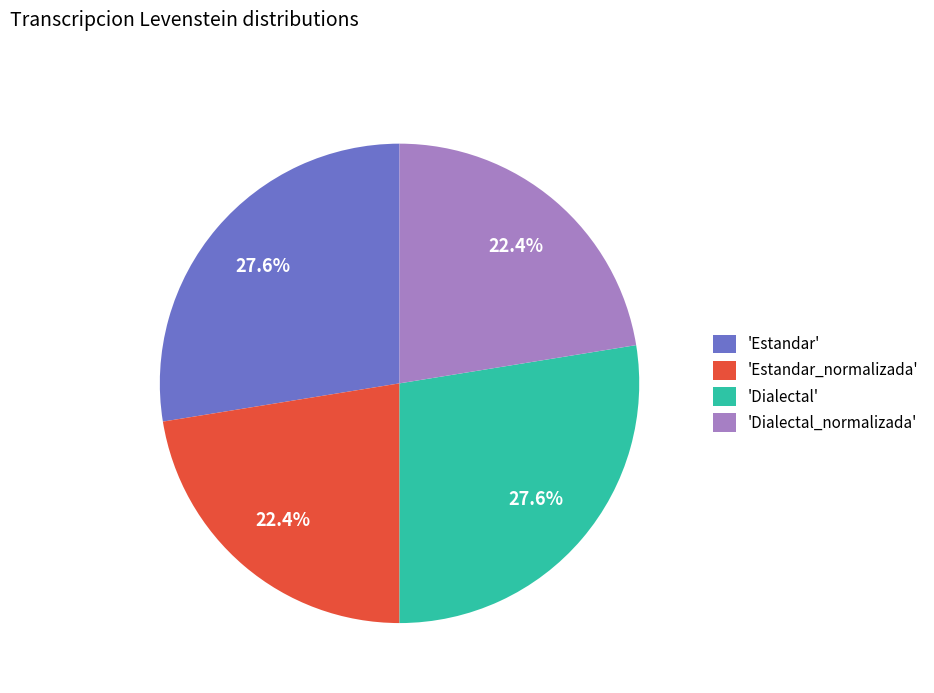

Do 'Estandar' and 'Dialectal' together represent more than half of the pie?

Yes